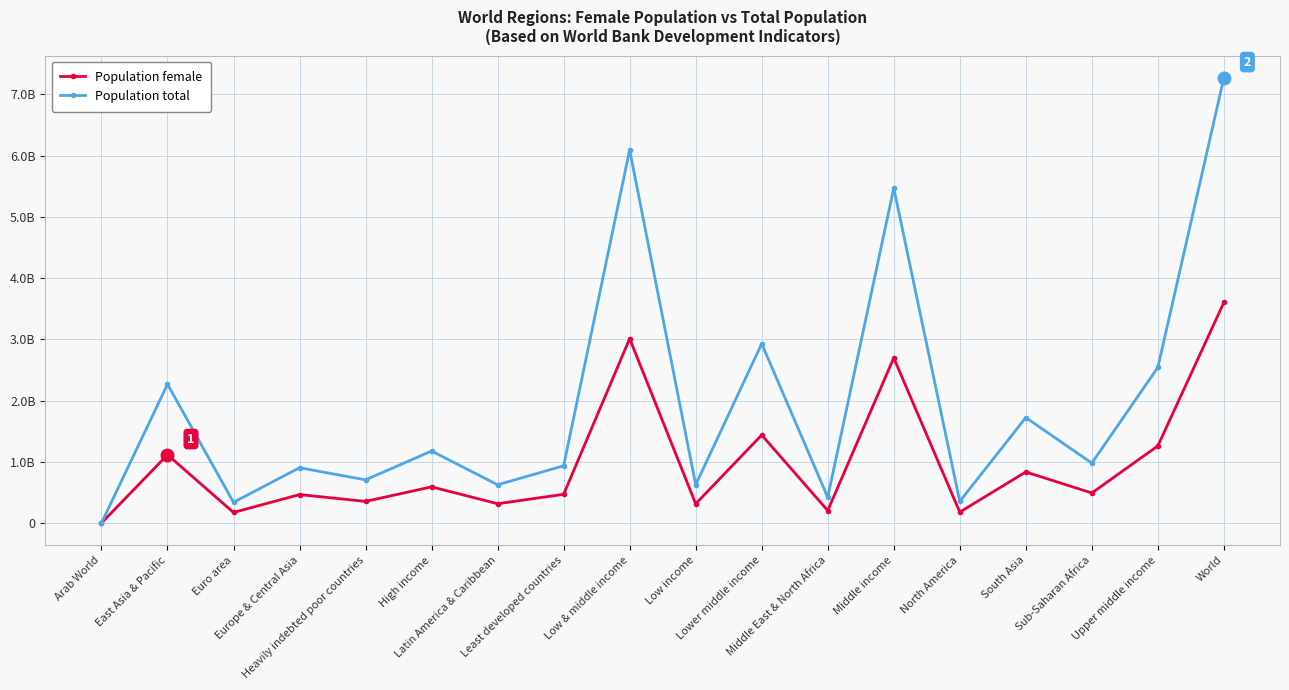

Rank the categories by Population female value from highest to lowest.

World, Low & middle income, Middle income, Lower middle income, Upper middle income, East Asia & Pacific, South Asia, High income, Sub-Saharan Africa, Least developed countries, Europe & Central Asia, Heavily indebted poor countries, Latin America & Caribbean, Low income, Middle East & North Africa, North America, Euro area, Arab World